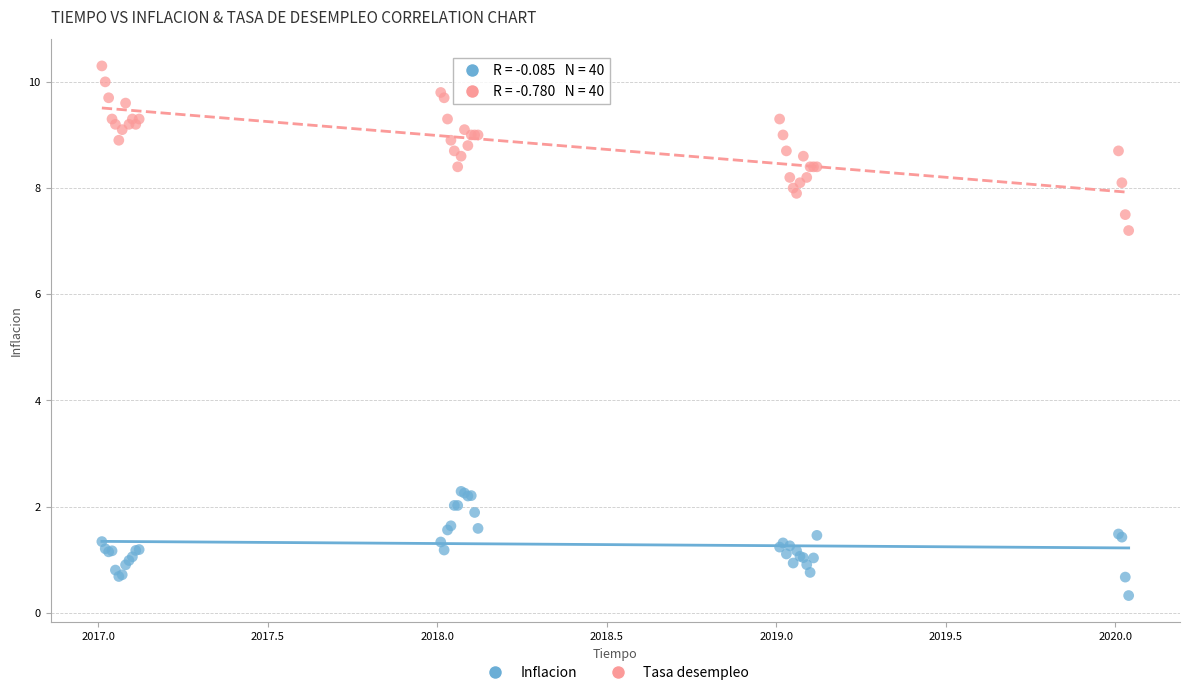

What are all the series names shown in the legend?

Inflacion, Tasa desempleo